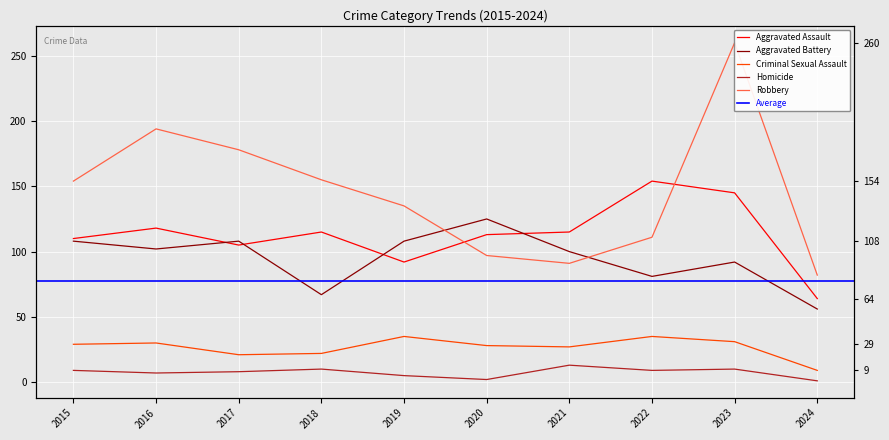

In Aggravated Battery, how many points are higher than both neighbors (excluding endpoints)?

3